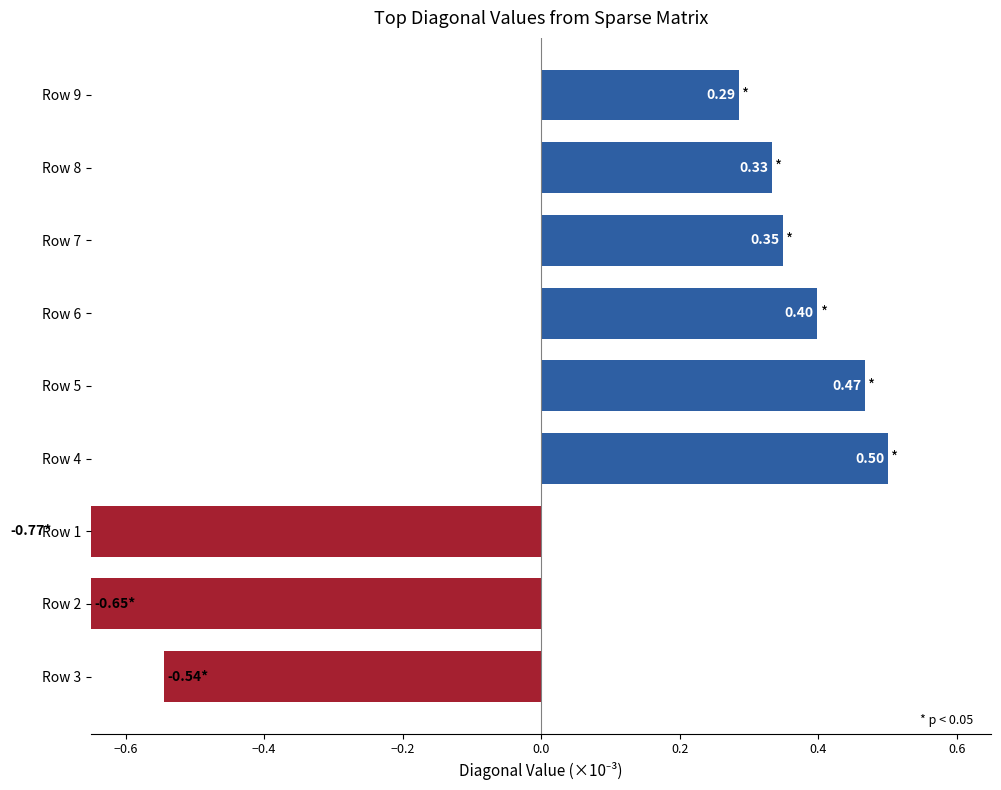

Reading right to left, transcribe all the data shown in this chart.

0.3	0.3	0.3	0.4	0.5	0.5	-0.8	-0.6	-0.5